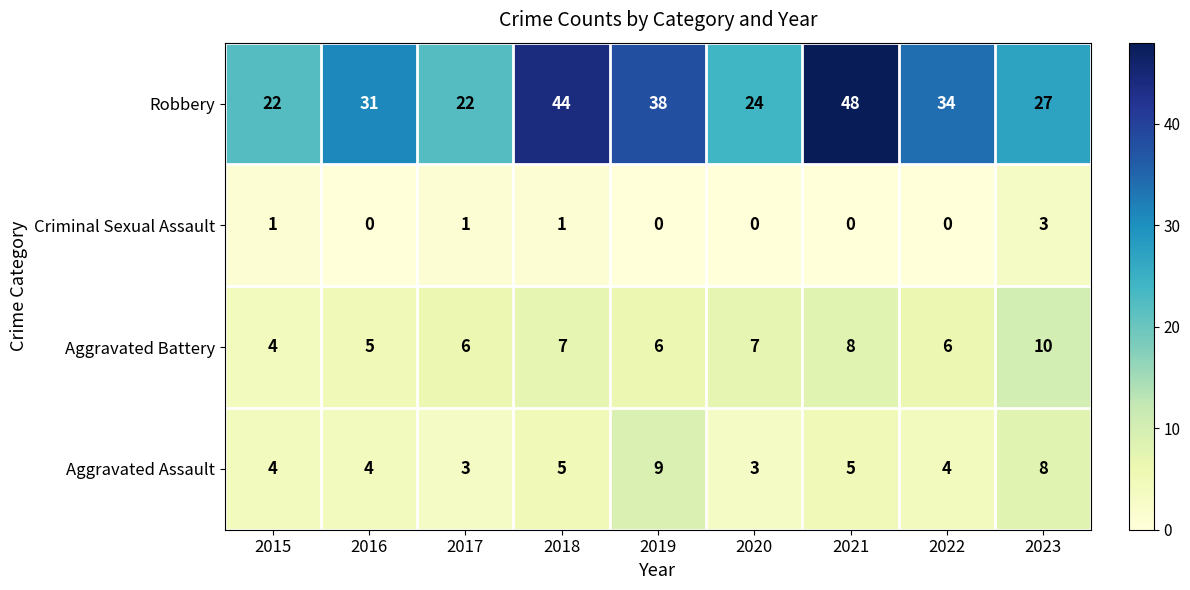

Between 2017 and 2020, which series saw the biggest shift?

Robbery